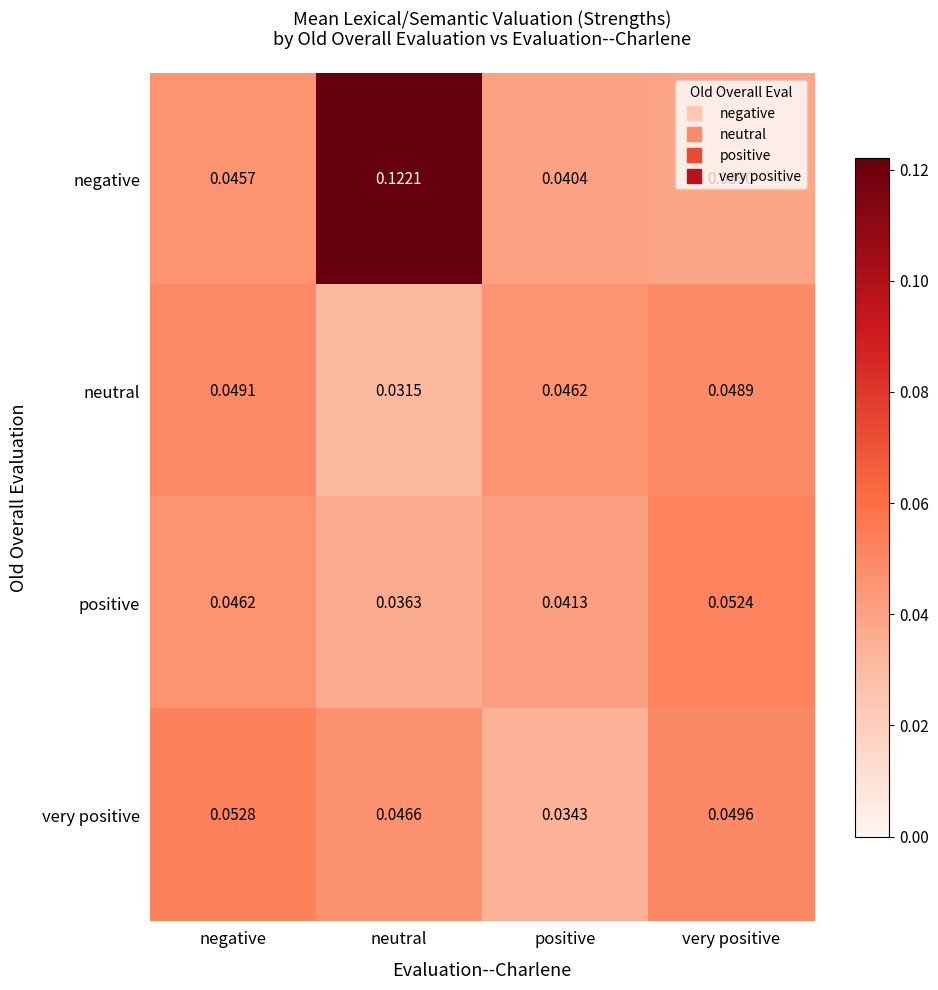

At which category is the sum across all series the highest?

neutral